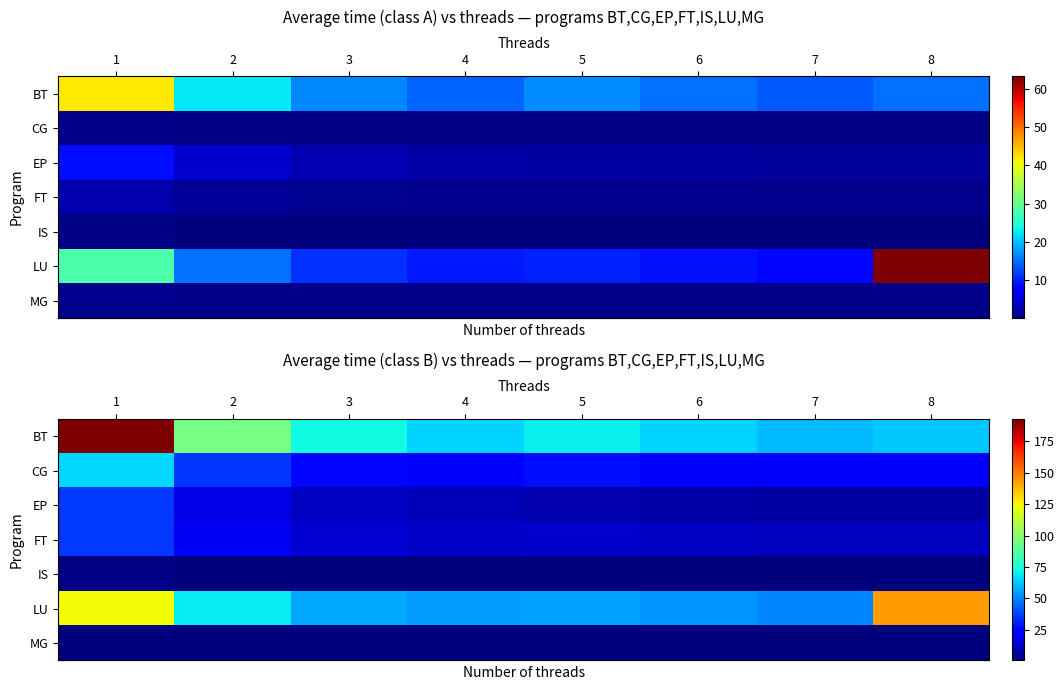

At 4, list the series in order from smallest to largest.

row_4, row_6, row_2, row_3, row_1, row_5, row_0